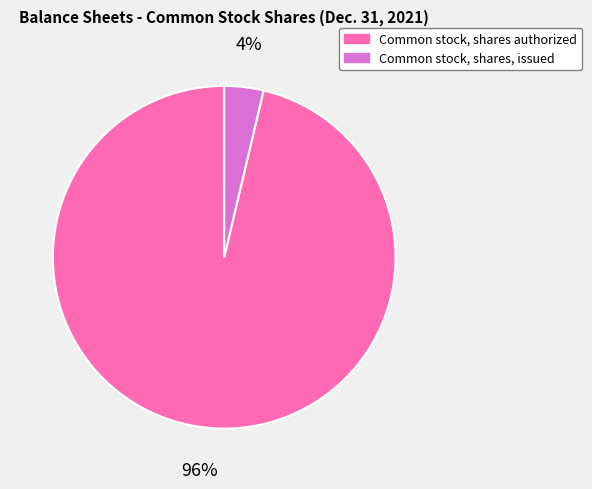

Is it true that Common stock, shares, issued is 4% of the pie?

True